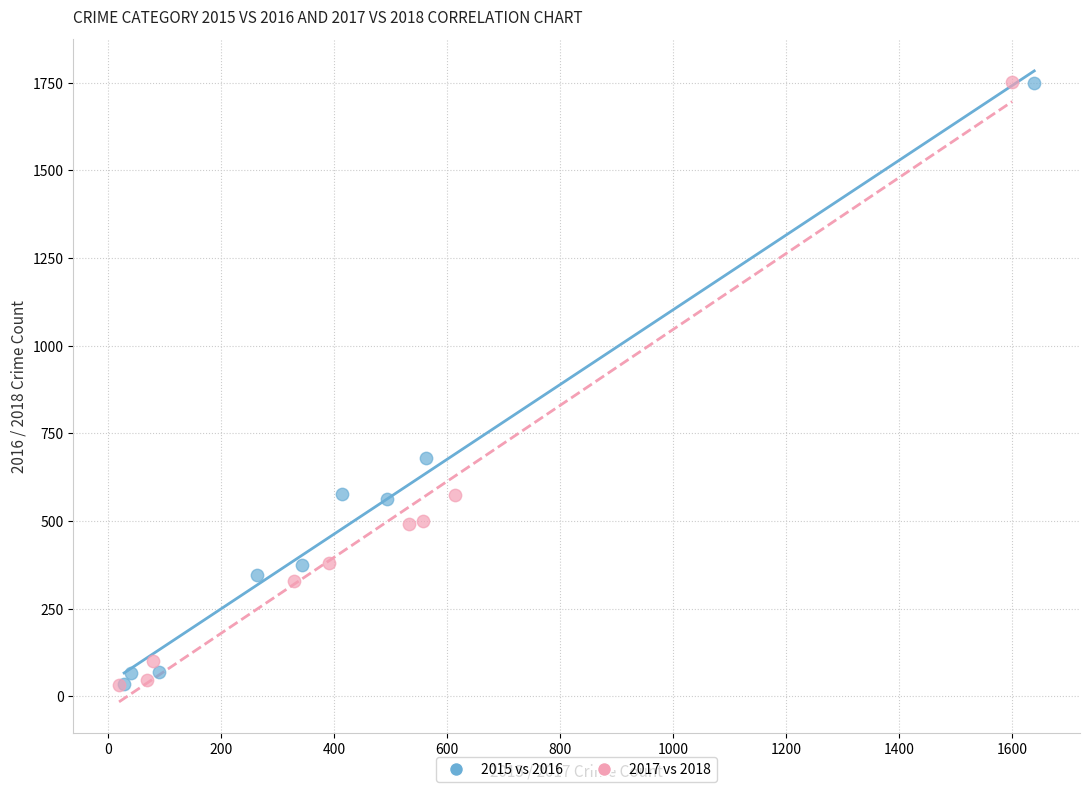

Which series has the largest Y range (max minus min)?

2017 vs 2018